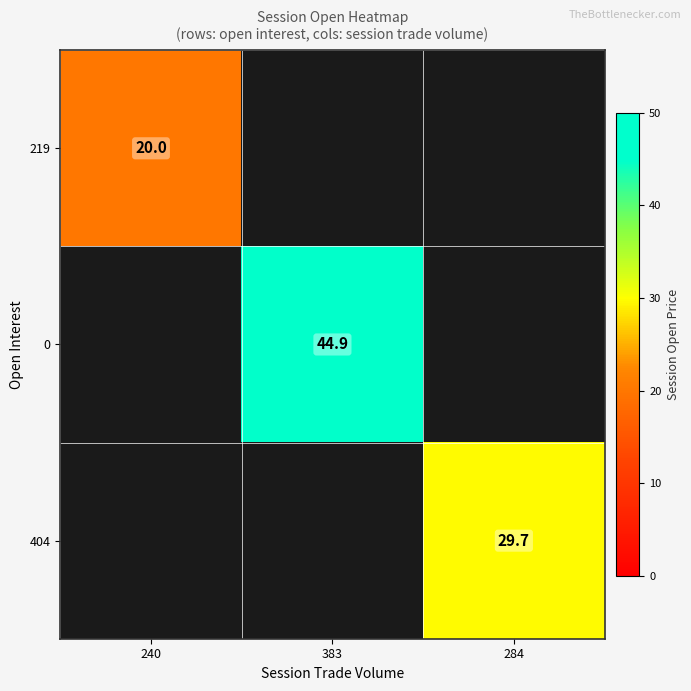

True or false: 404 has a value of 18.4 at 284.

False